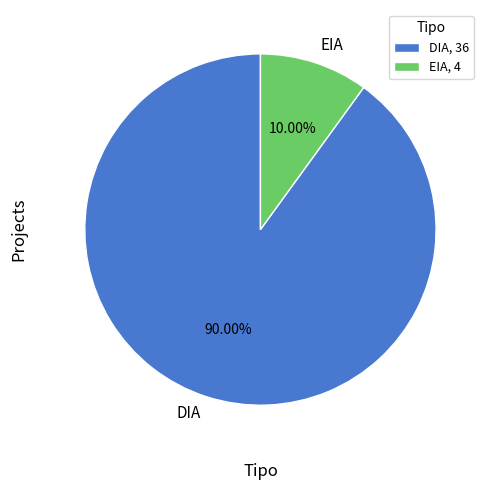

Rank the categories by value from highest to lowest.

DIA, EIA